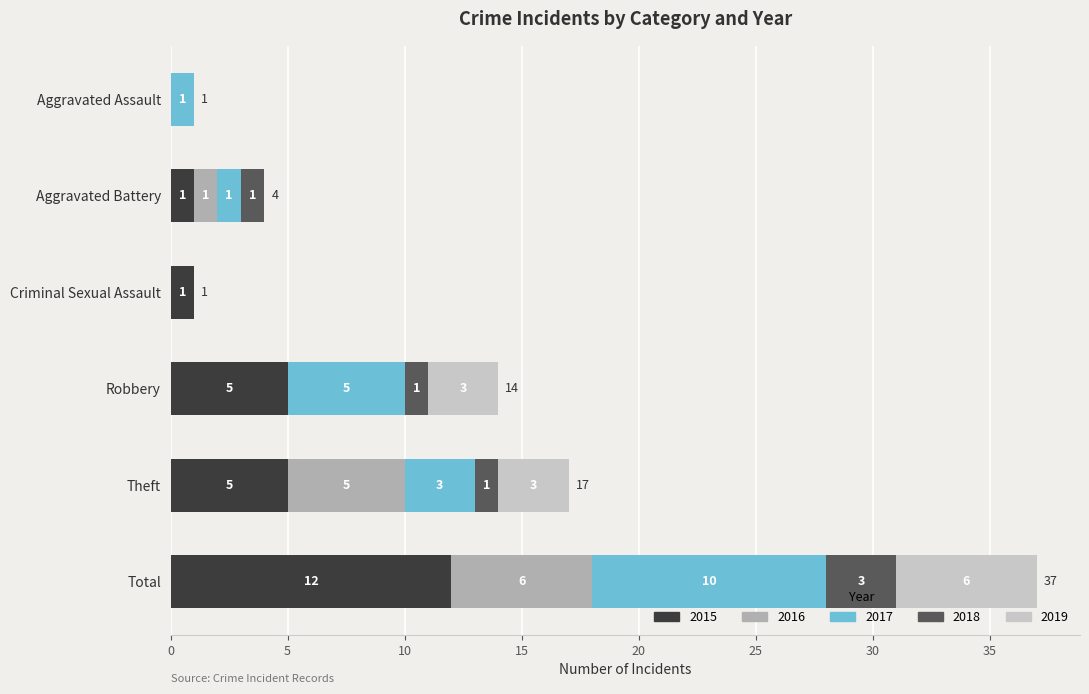

What is the total value across all series at Robbery?

14